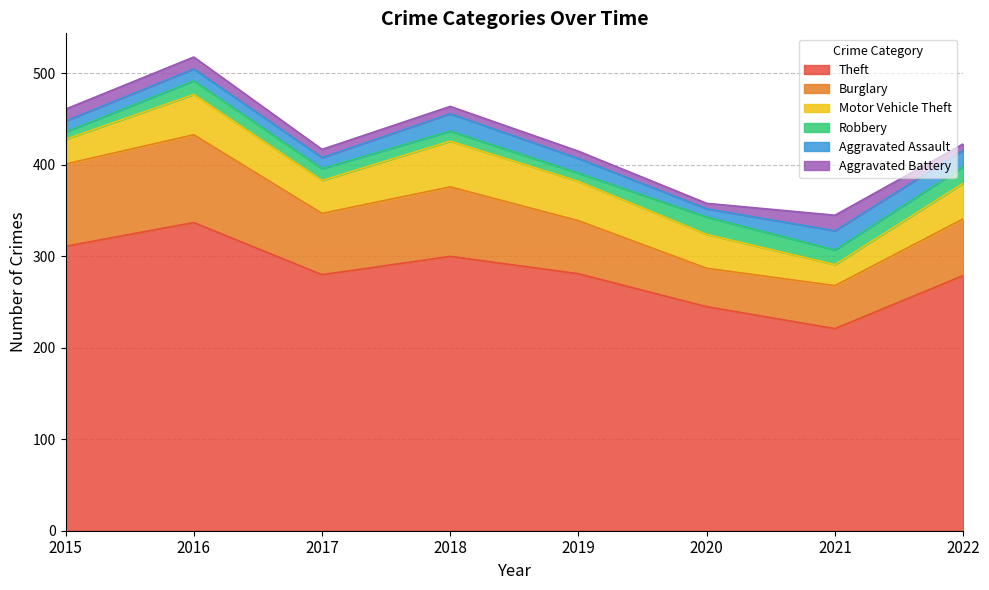

Which series has the largest total across all categories?

Theft